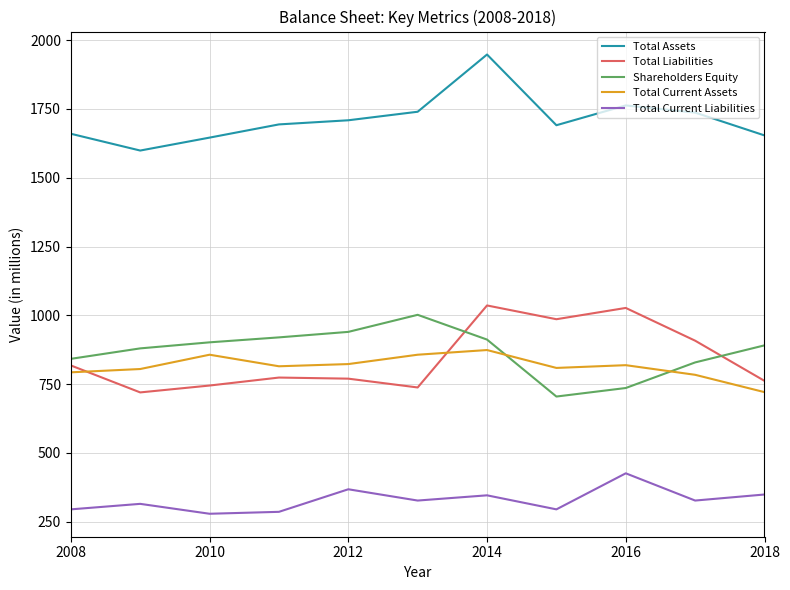

List the series in order of their peak value, highest first.

Total Assets, Total Liabilities, Shareholders Equity, Total Current Assets, Total Current Liabilities